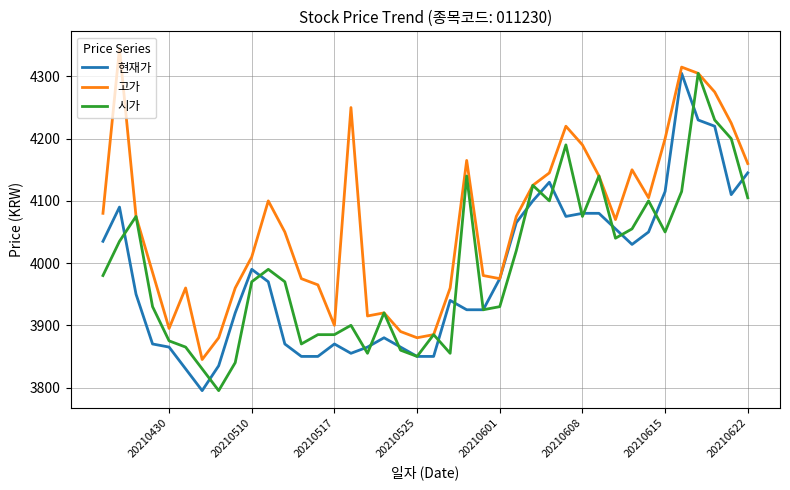

How many data points in 현재가 are above 3970?

19